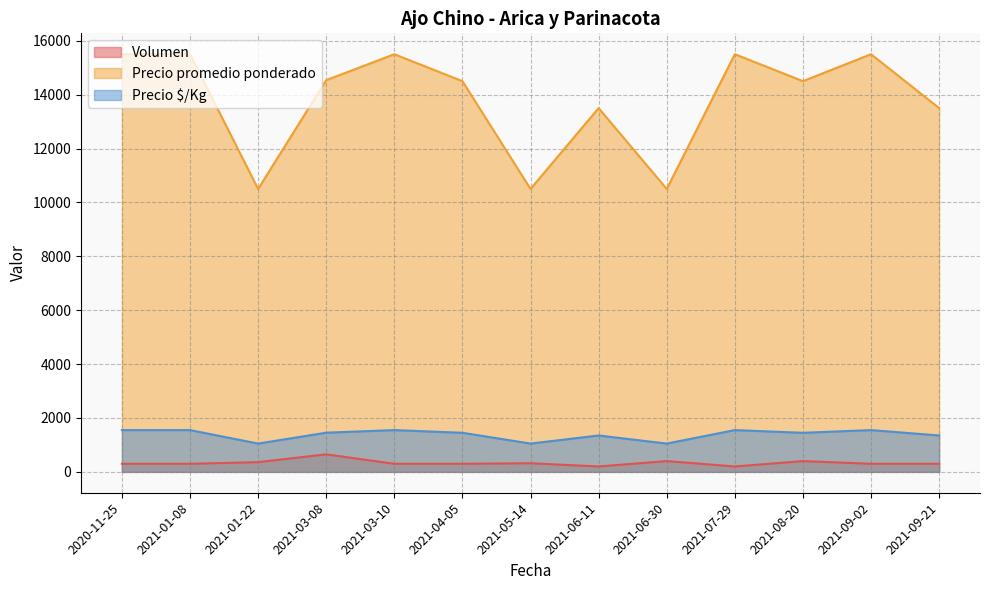

What is the difference between the second highest and second lowest values in the Precio $/Kg series?

500